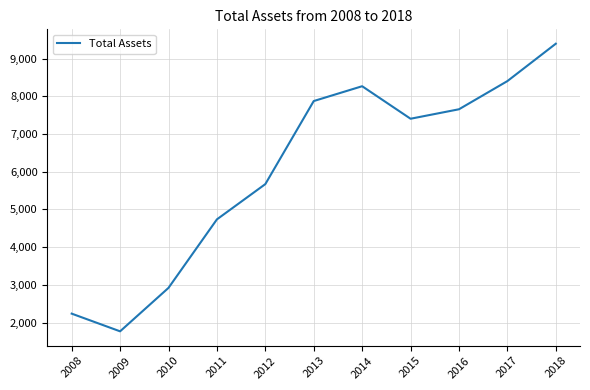

Reading left to right, list all the values displayed in this chart.

2238	1769	2921	4737	5672	7874	8267	7405	7656	8403	9394